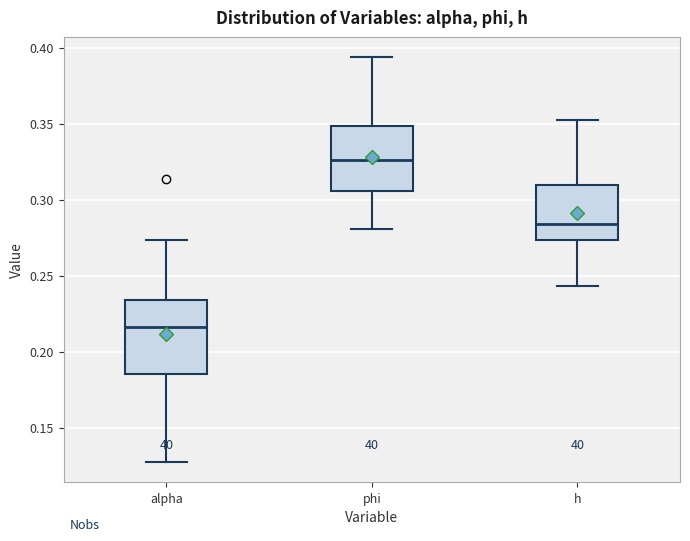

Reading left to right, read every box against the y-axis: the position of its median line, the range the box covers, and the ends of its whiskers. The values are not printed on the chart, so give them approximately, as read against the axis.

alpha: median 0.215, box 0.185 to 0.235, whiskers 0.125 to 0.275
phi: median 0.325, box 0.305 to 0.350, whiskers 0.280 to 0.395
h: median 0.285, box 0.275 to 0.310, whiskers 0.245 to 0.350